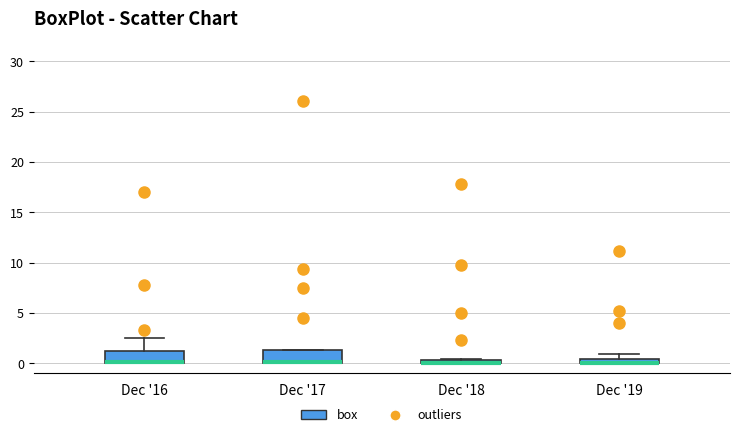

Where is the lower edge of the box for Dec '17 on the y-axis? The values are not printed on the chart, so give them approximately, as read against the axis.

0.0